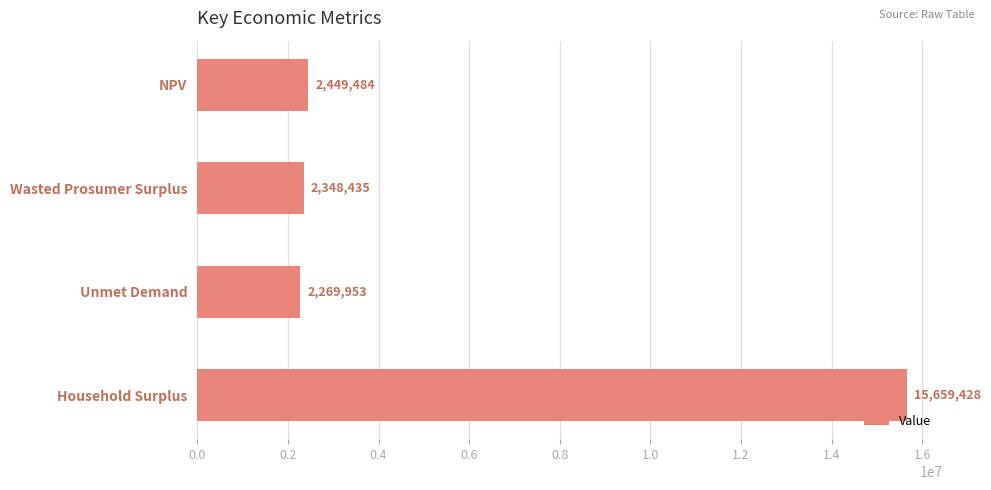

The value at NPV is 2449484.2. True or false?

True